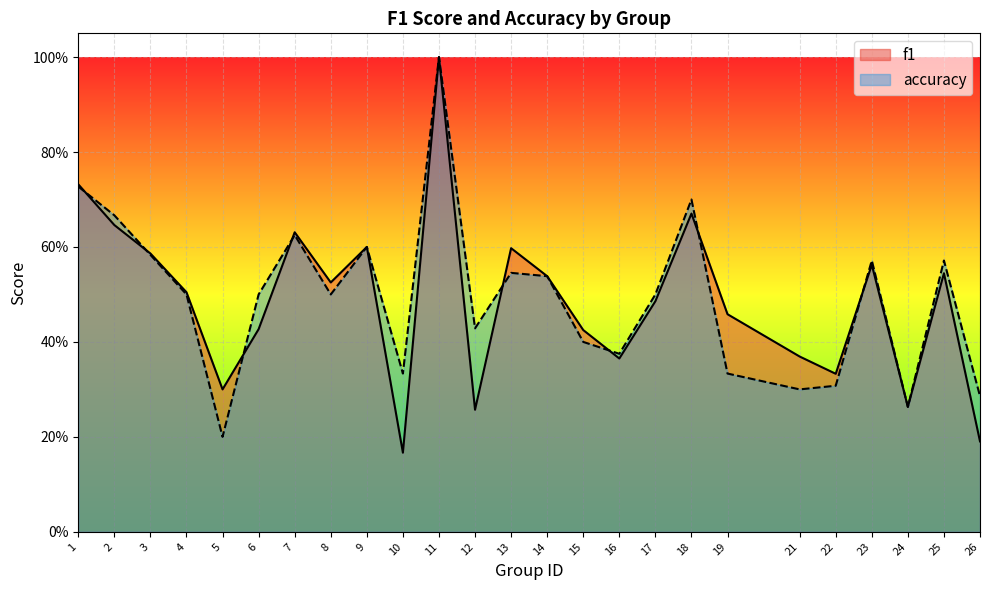

Reading left to right, list all the values displayed in this chart.

f1: 1=0.7	2=0.6	3=0.6	4=0.5	5=0.3	6=0.4	7=0.6	8=0.5	9=0.6	10=0.2	11=1.0	12=0.3	13=0.6	14=0.5	15=0.4	16=0.4	17=0.5	18=0.7	19=0.5	21=0.4	22=0.3	23=0.6	24=0.3	25=0.5	26=0.2
accuracy: 1=0.7	2=0.7	3=0.6	4=0.5	5=0.2	6=0.5	7=0.6	8=0.5	9=0.6	10=0.3	11=1.0	12=0.4	13=0.5	14=0.5	15=0.4	16=0.4	17=0.5	18=0.7	19=0.3	21=0.3	22=0.3	23=0.6	24=0.3	25=0.6	26=0.3